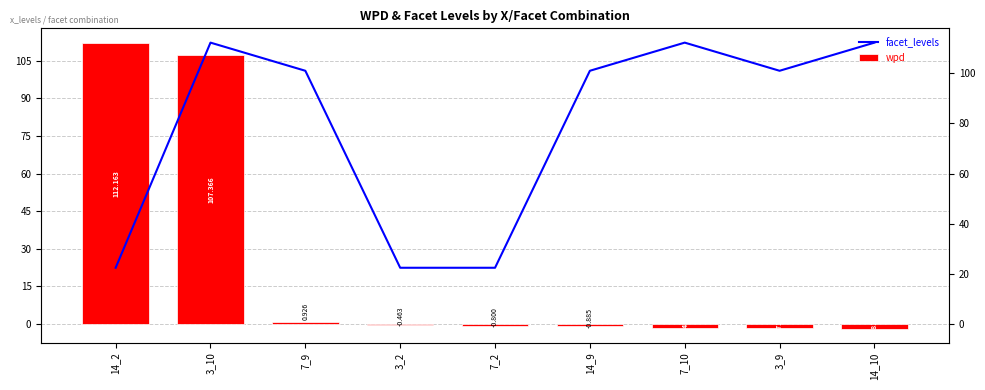

Between 14_2 and 7_2, which is larger?

14_2